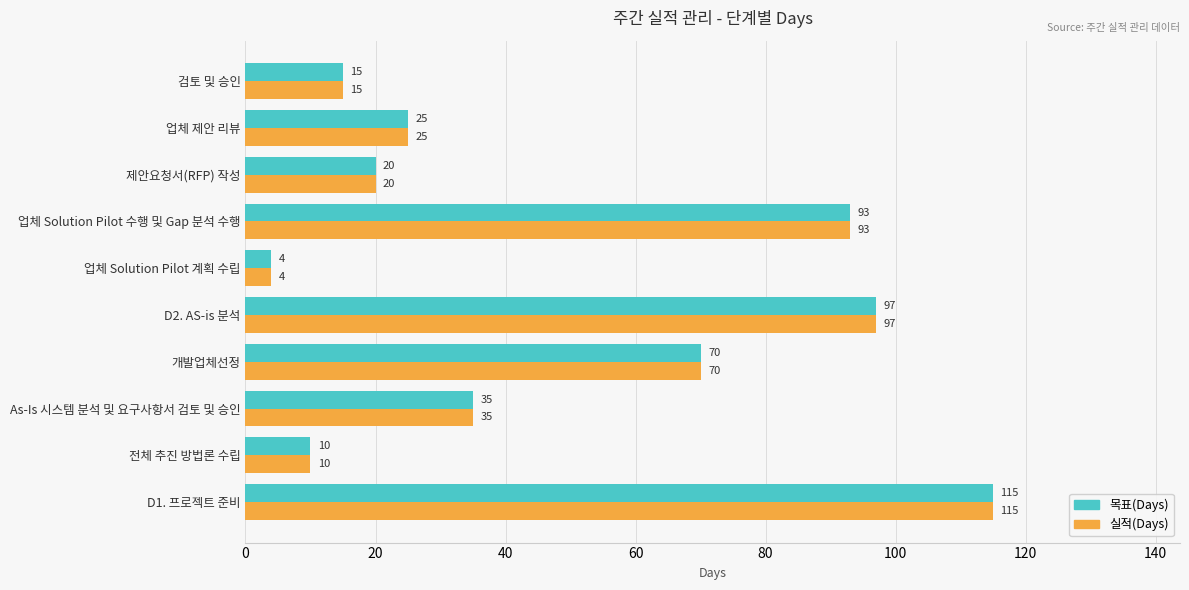

Is the value of 목표(Days) at 제안요청서(RFP) 작성 greater than the value of 실적(Days) at 업체 Solution Pilot 계획 수립?

Yes